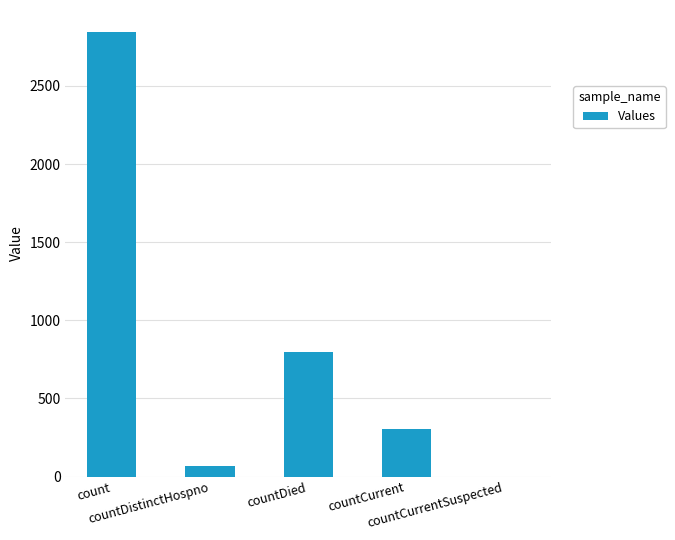

Reading right to left, transcribe all the data shown in this chart.

0	303	798	67	2844